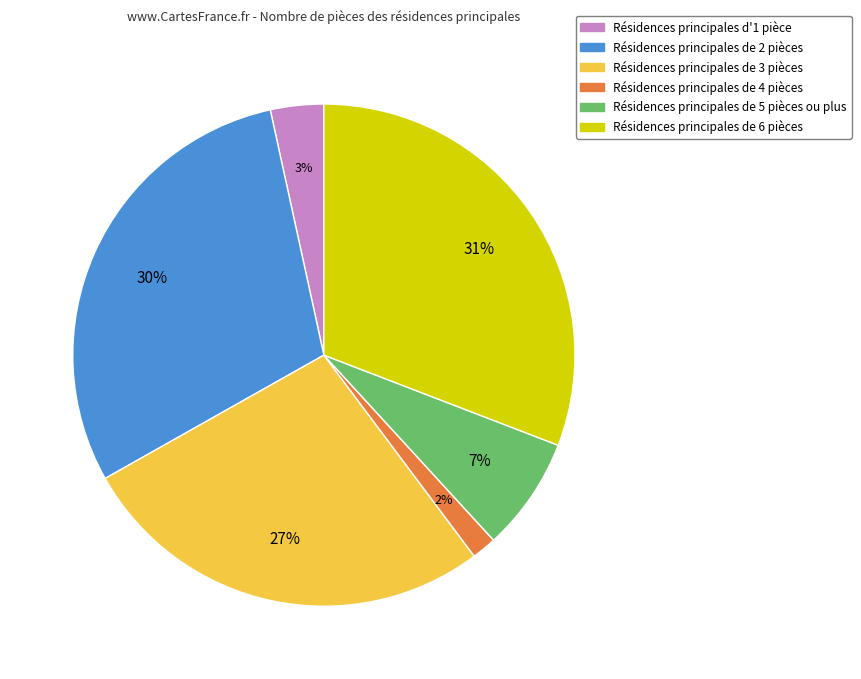

Do Résidences principales d'1 pièce and Résidences principales de 5 pièces ou plus together represent more than half of the pie?

No